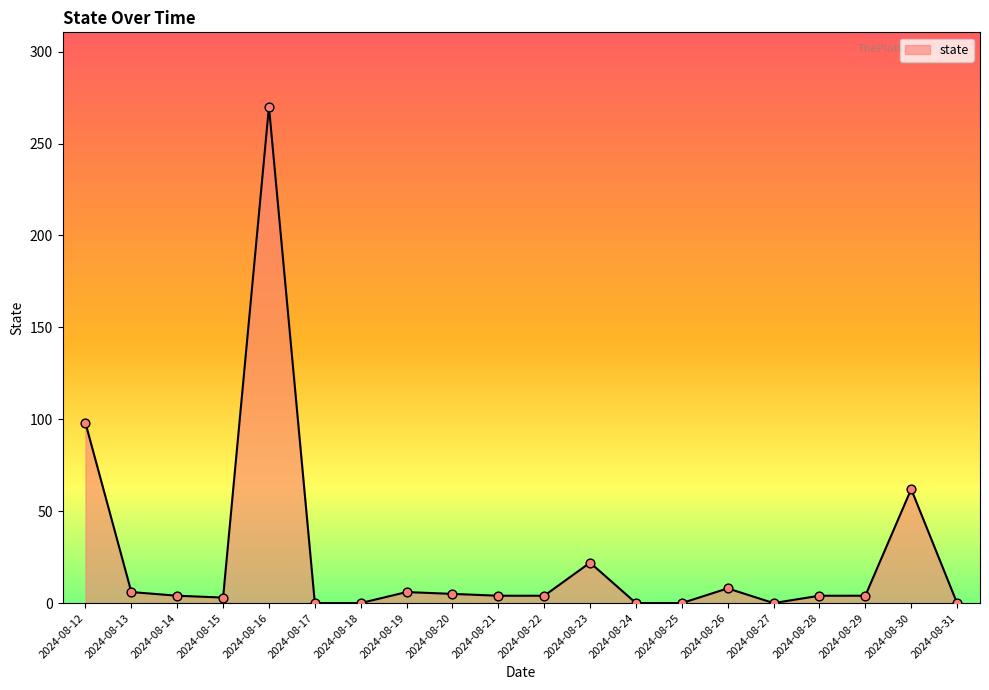

What is the change in value from 2024-08-13 to 2024-08-23?

+16